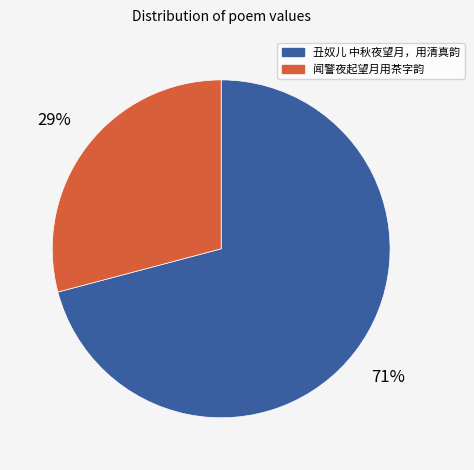

Does any single category account for the majority?

Yes